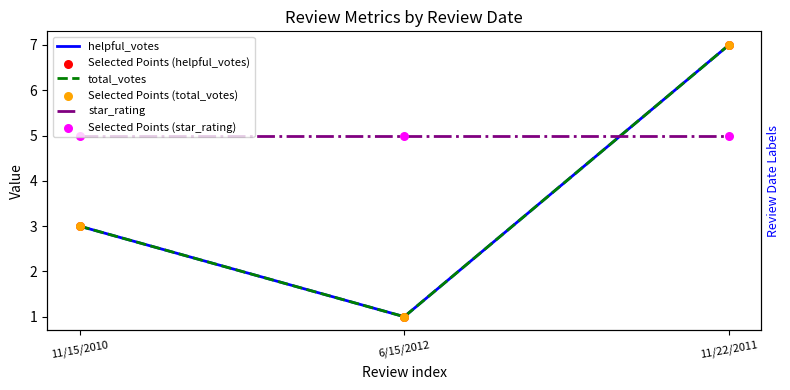

Which series reaches the maximum Y coordinate?

helpful_votes